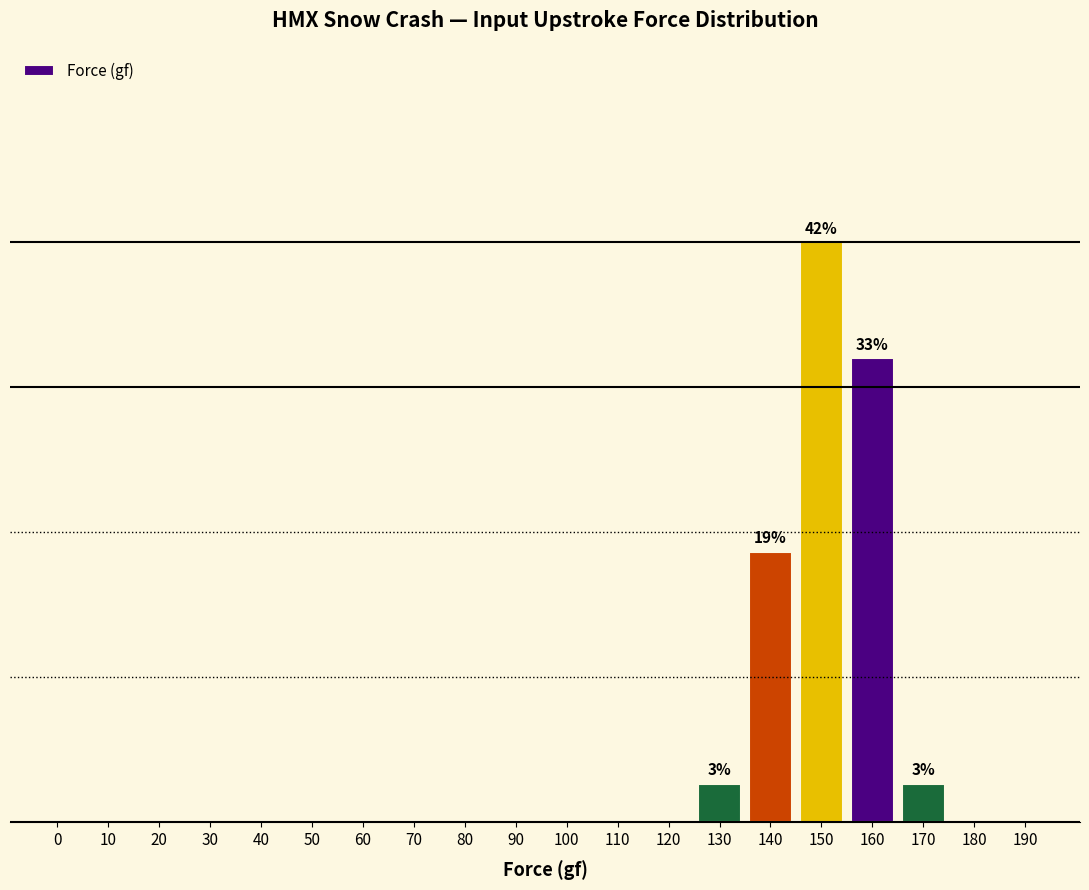

Are the bars horizontal?

No